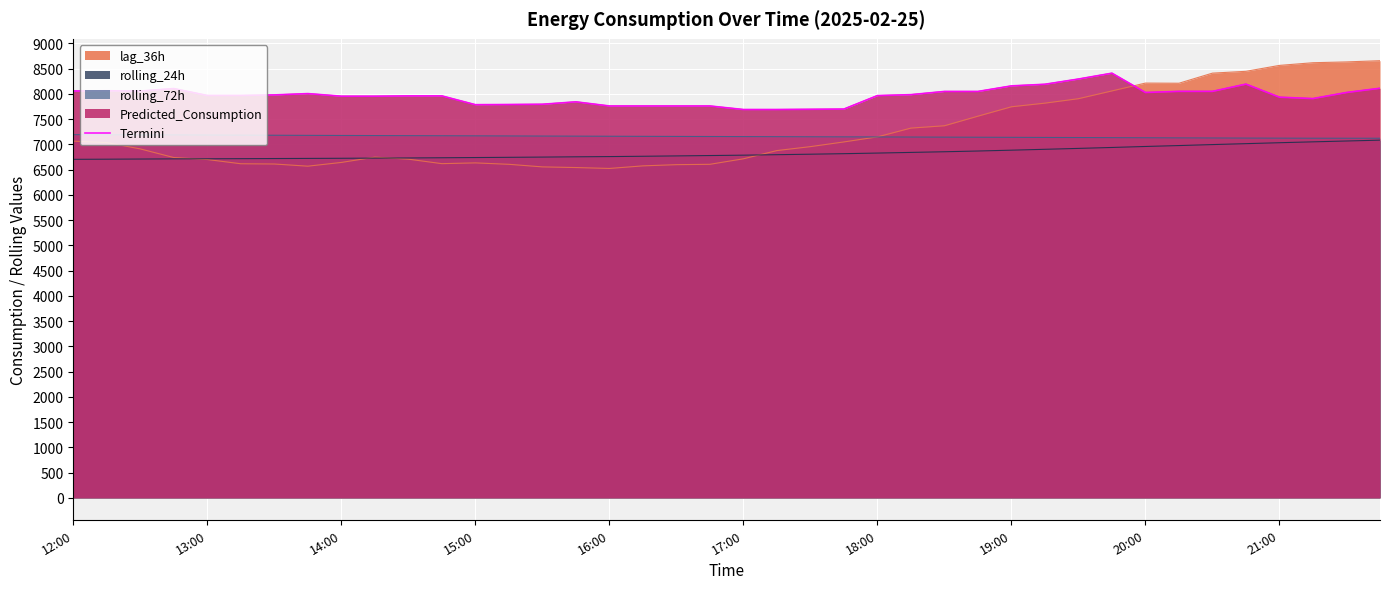

What is the difference between the maximum and minimum values?

719.2